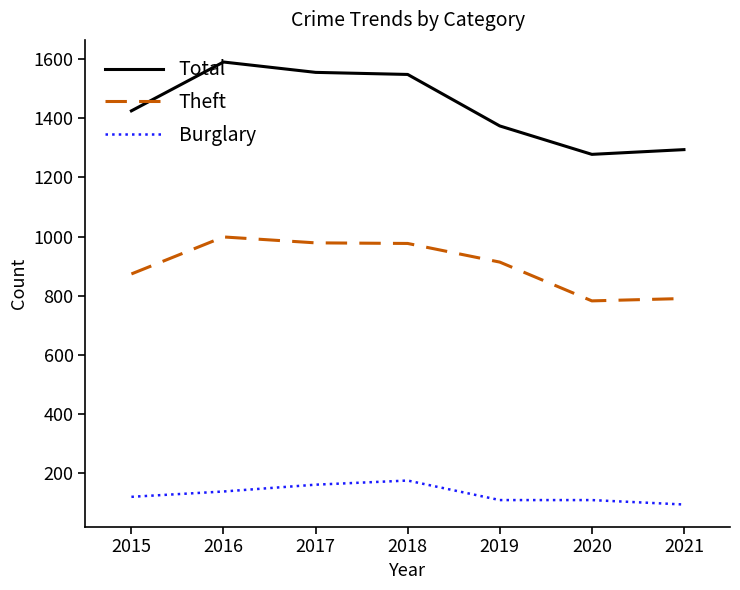

At which category does Theft reach its first local peak?

2016